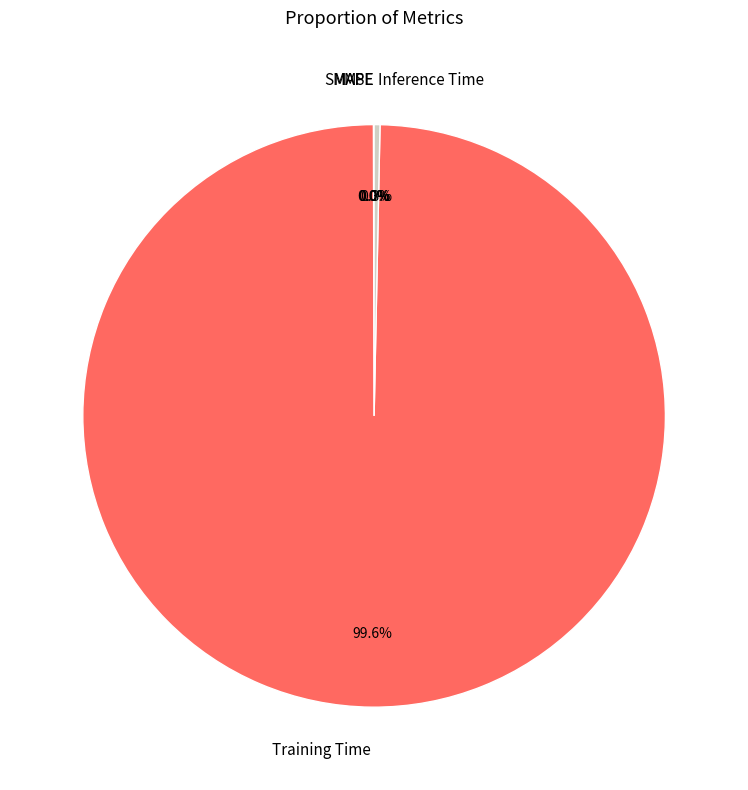

True or false: Training Time accounts for 100% of the total.

True